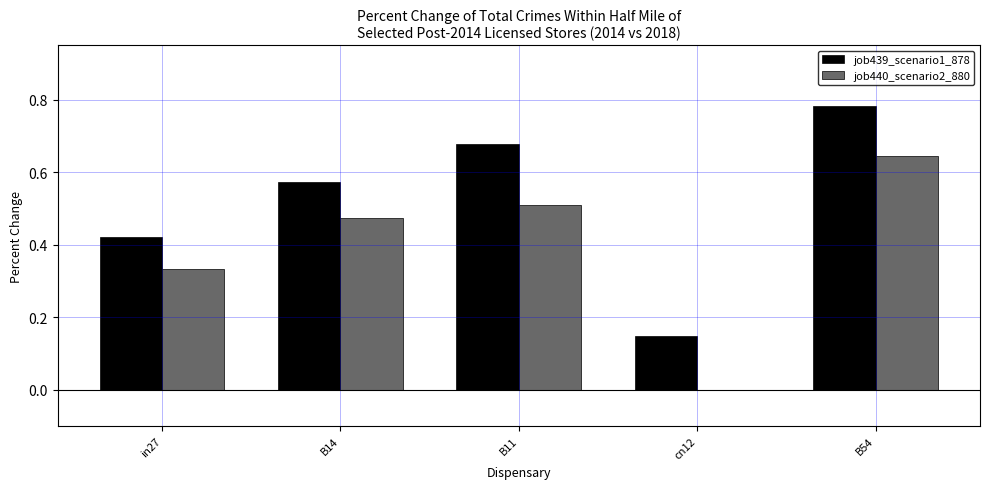

At which category is the sum across all series the highest?

B54